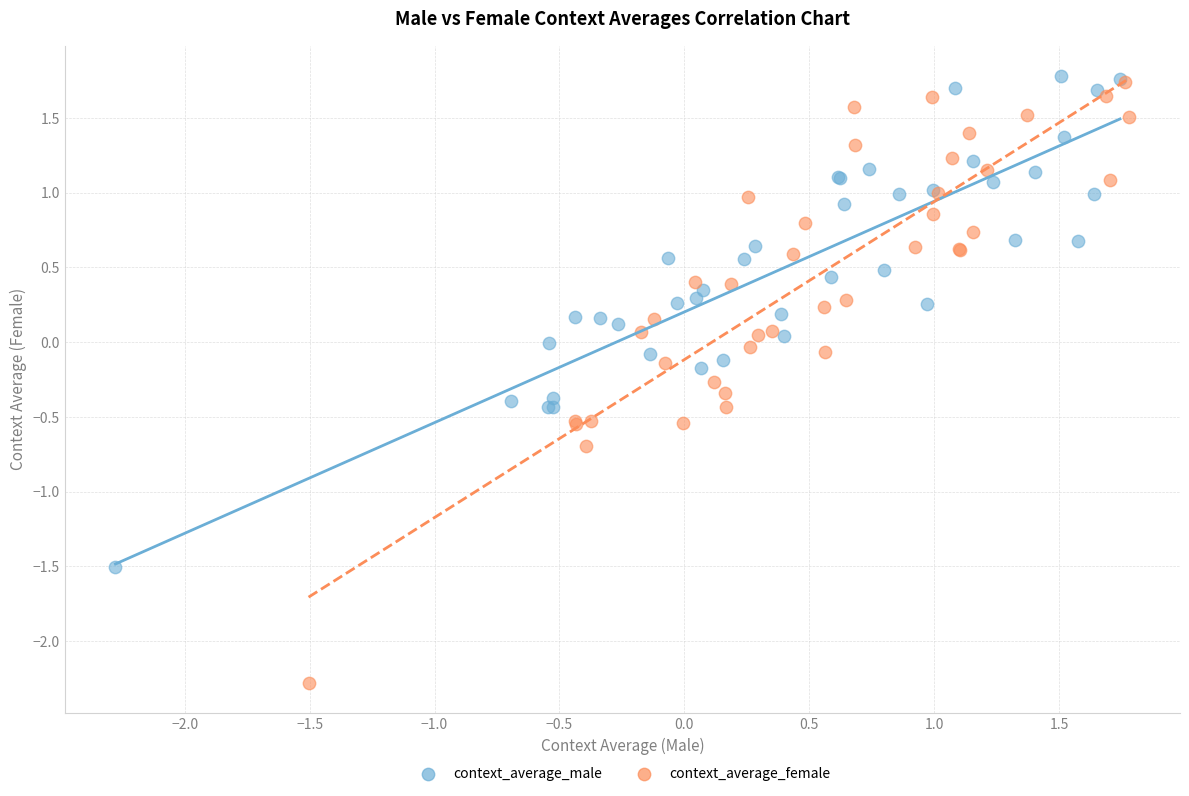

Which series has the widest spread of Y values?

context_average_female